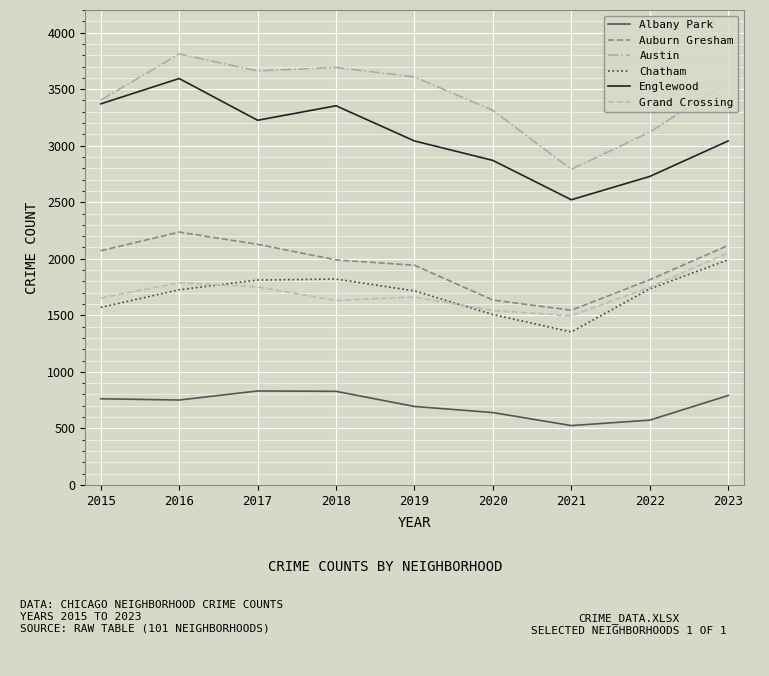

At which label is Austin closest to 3301?

2020